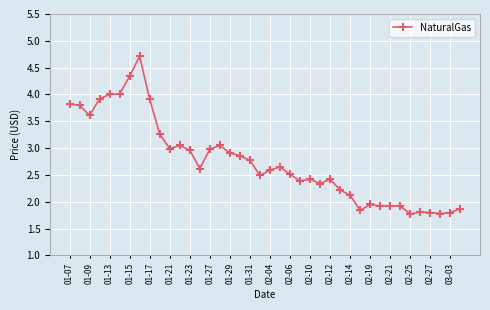

What is the value of the 39th point from the left?

1.8